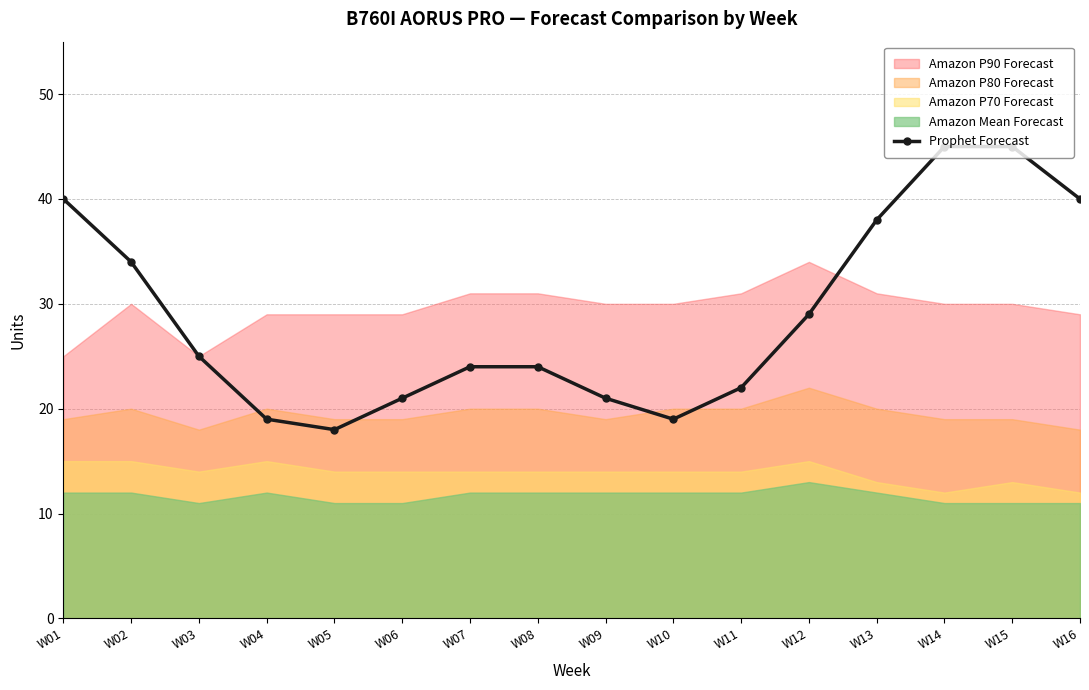

At which category does the data reach its first local valley?

W05